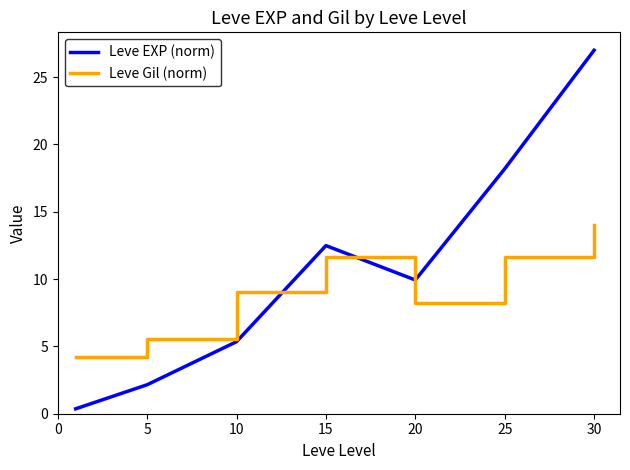

What is the greatest value displayed?

27.0